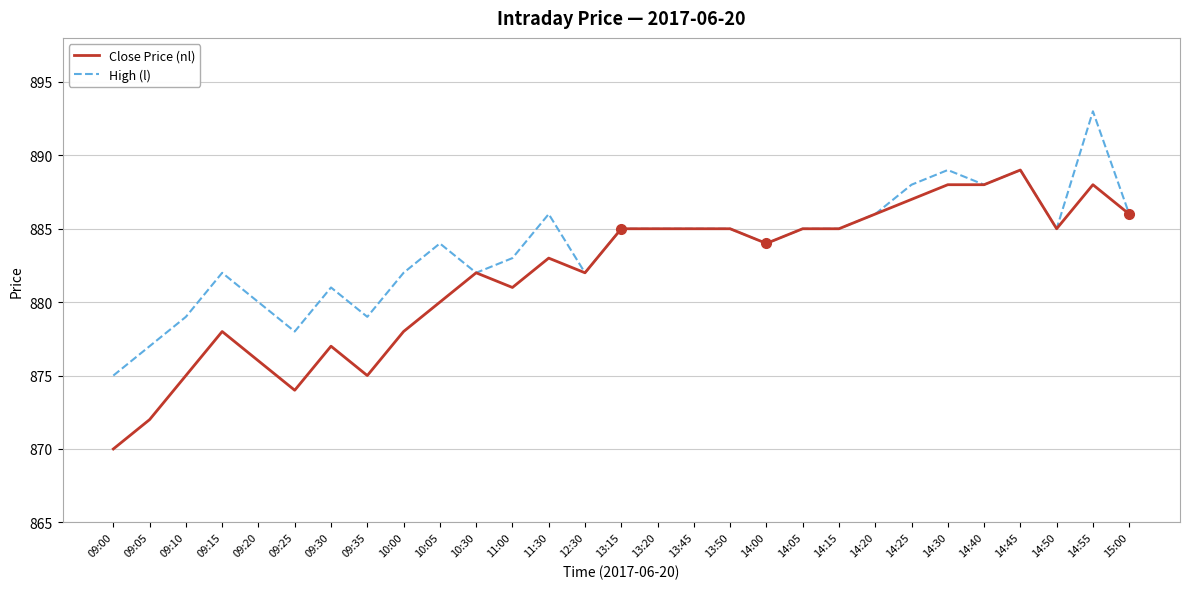

Which series has the largest range (max minus min)?

Close Price (nl)